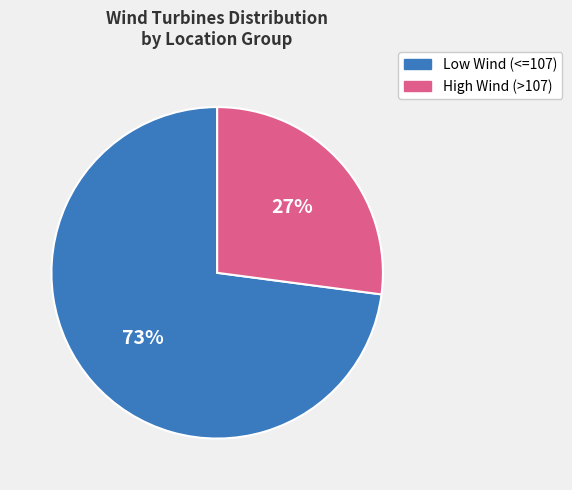

Count the number of slices in the pie.

2